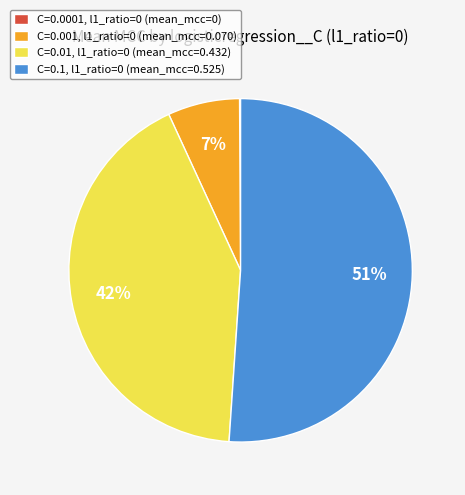

To the nearest percent, what is the average slice percentage?

25%